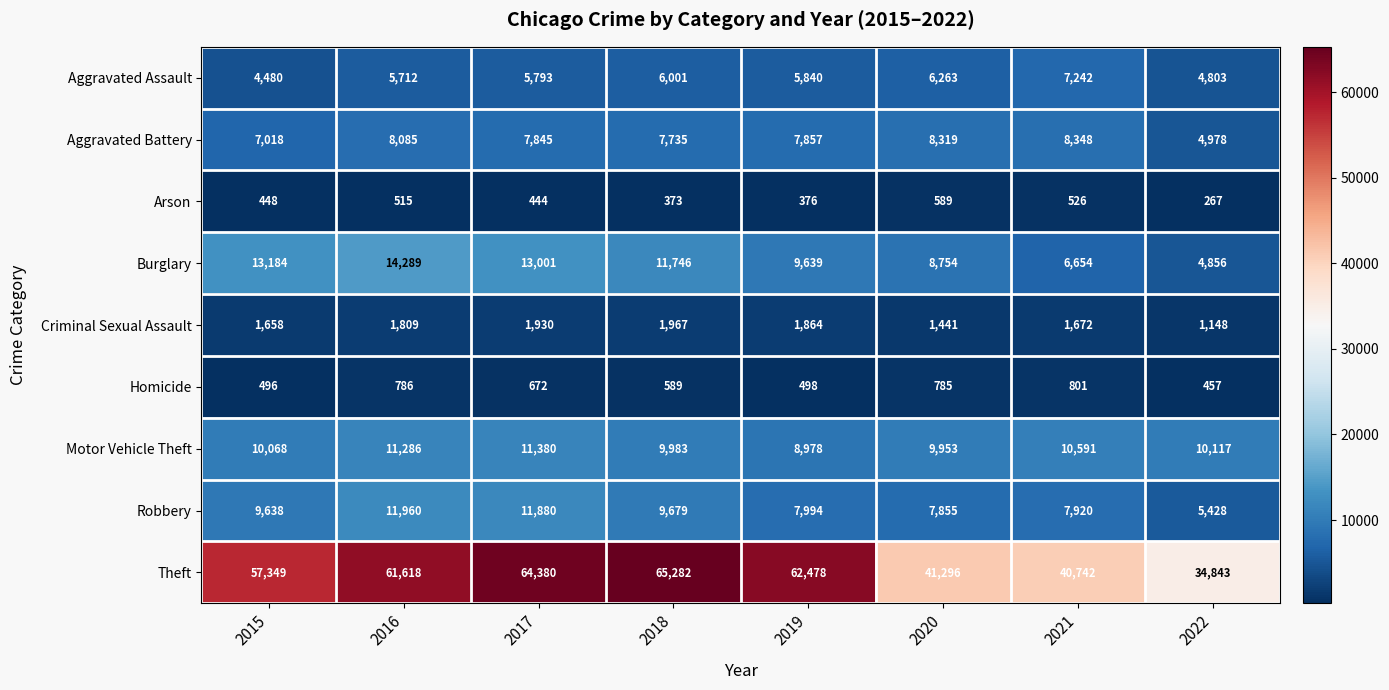

Rank the series at 2018 from highest to lowest value.

Theft, Burglary, Motor Vehicle Theft, Robbery, Aggravated Battery, Aggravated Assault, Criminal Sexual Assault, Homicide, Arson